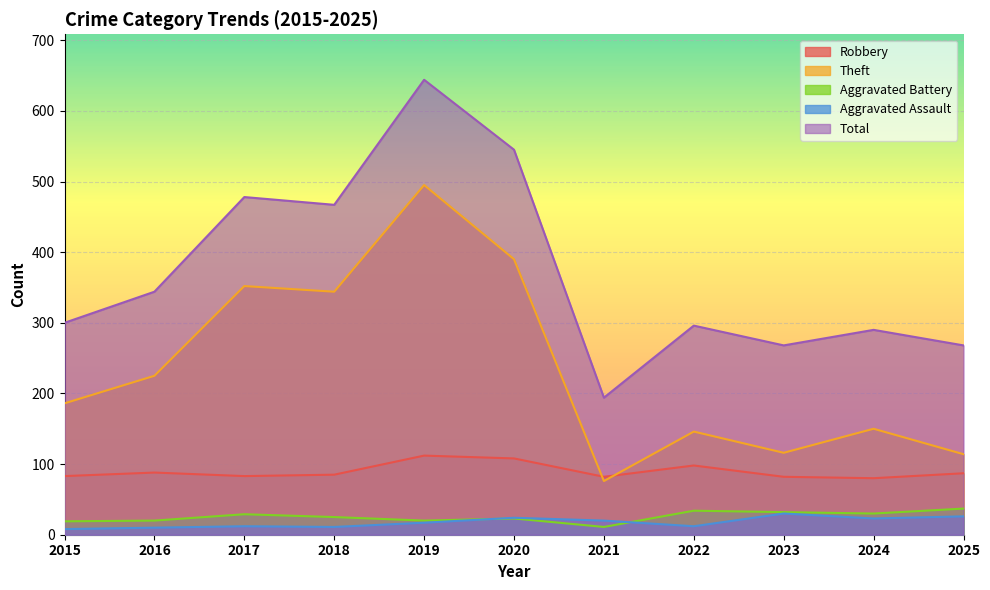

Reading right to left, transcribe all the data shown in this chart.

Robbery: 87	80	82	98	82	108	112	85	83	88	83
Theft: 114	150	116	146	76	390	495	344	352	225	186
Aggravated Battery: 37	30	32	34	11	23	20	25	29	20	19
Aggravated Assault: 26	23	30	12	20	24	17	11	12	10	8
Total: 268	290	268	296	194	545	644	467	478	344	300